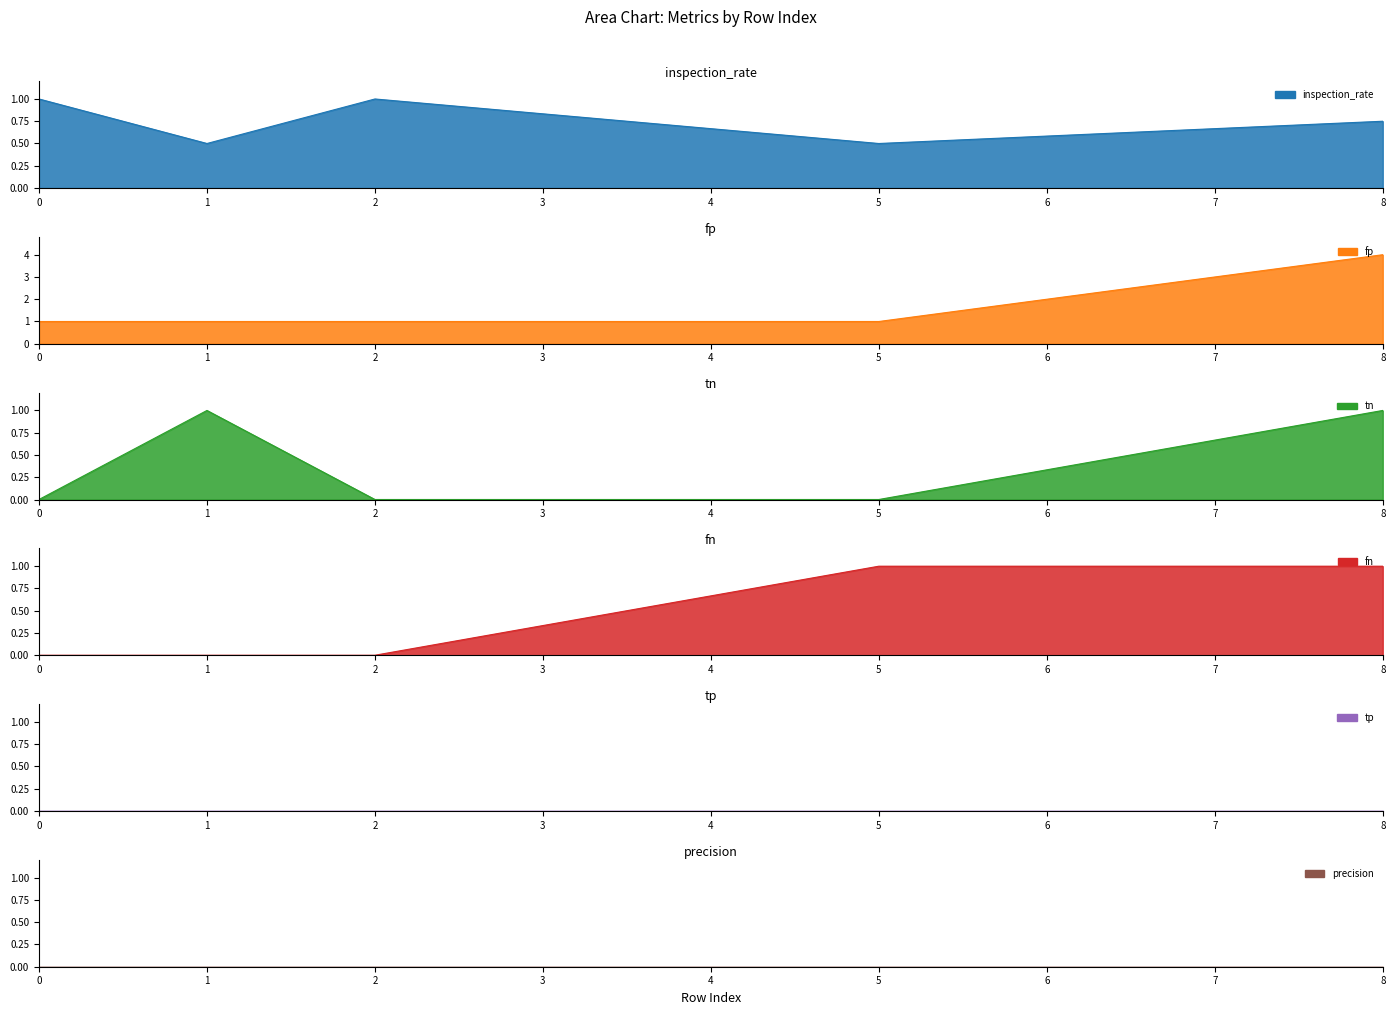

Rank the series by their maximum value, from highest to lowest.

fp, inspection_rate, tn, fn